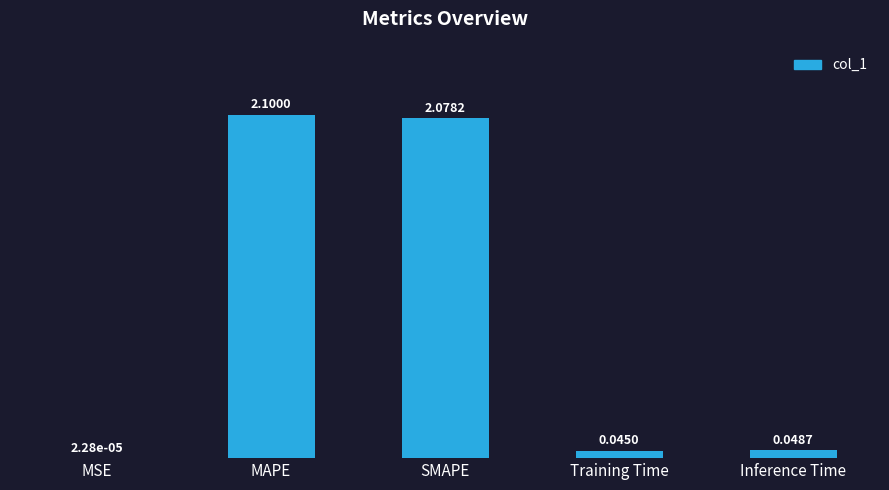

Which has a higher value, MAPE or Training Time?

MAPE